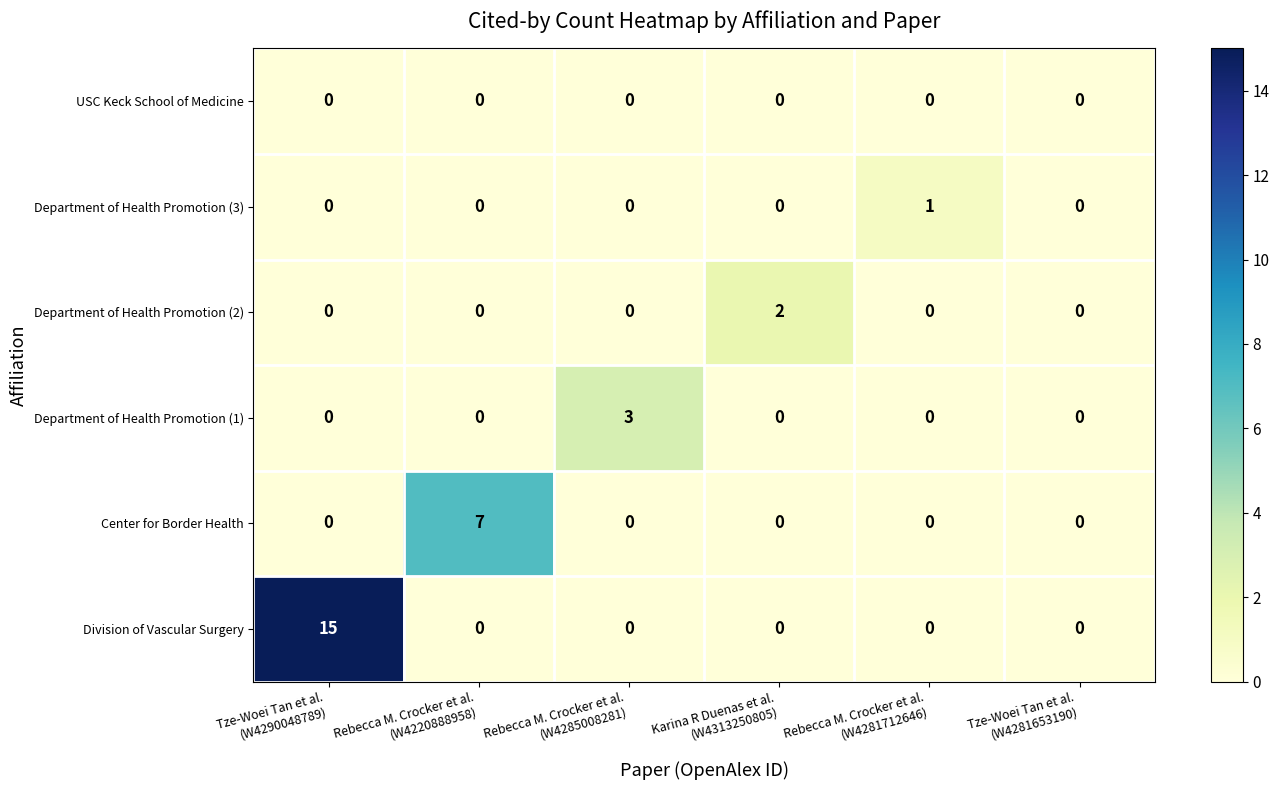

List the series in order of their peak value, lowest first.

USC Keck School of Medicine, Department of Health Promotion (3), Department of Health Promotion (2), Department of Health Promotion (1), Center for Border Health, Division of Vascular Surgery